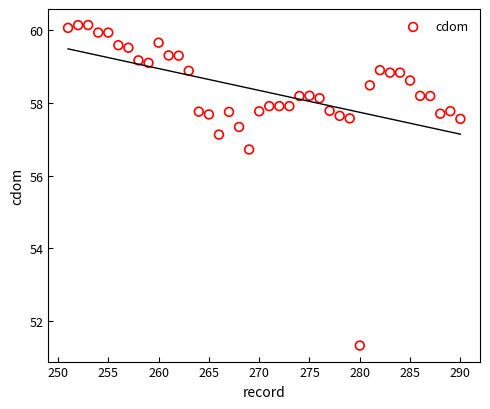

What Y value in the scatter plot is closest to 55?

56.7